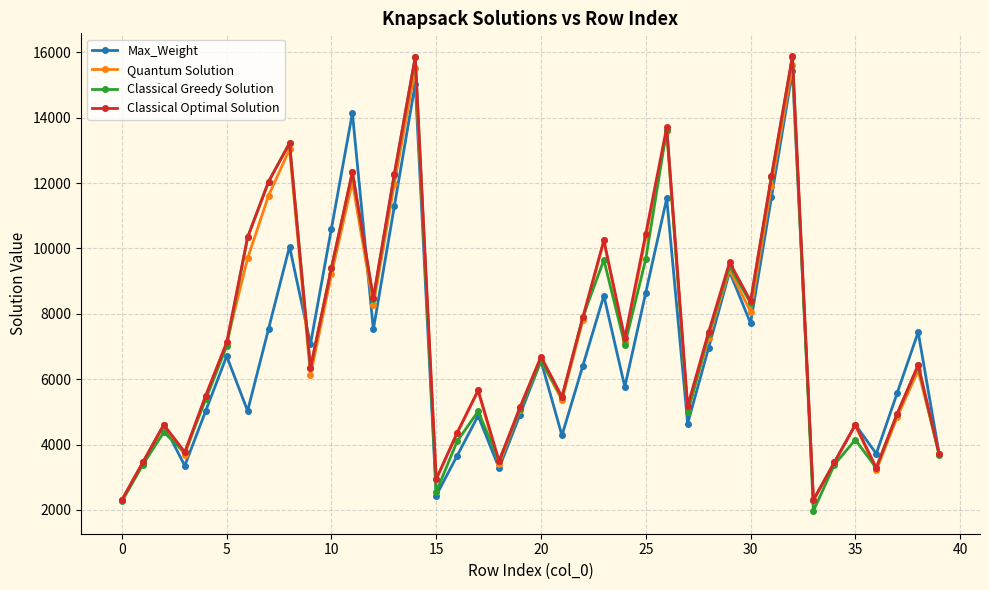

What is the value of the Max_Weight point at the 35th from the left?

3456